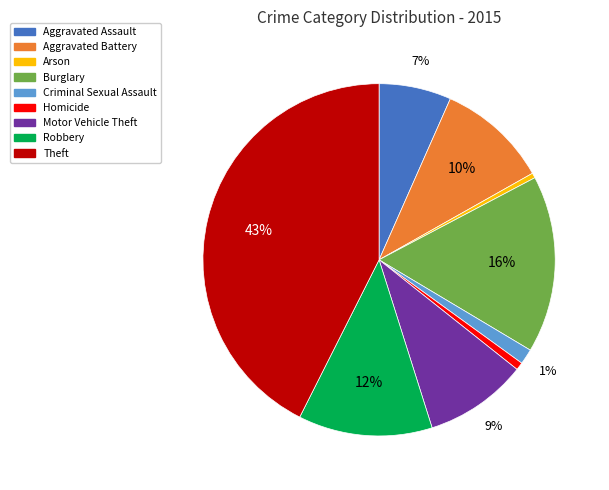

Is there a majority slice in this chart?

No